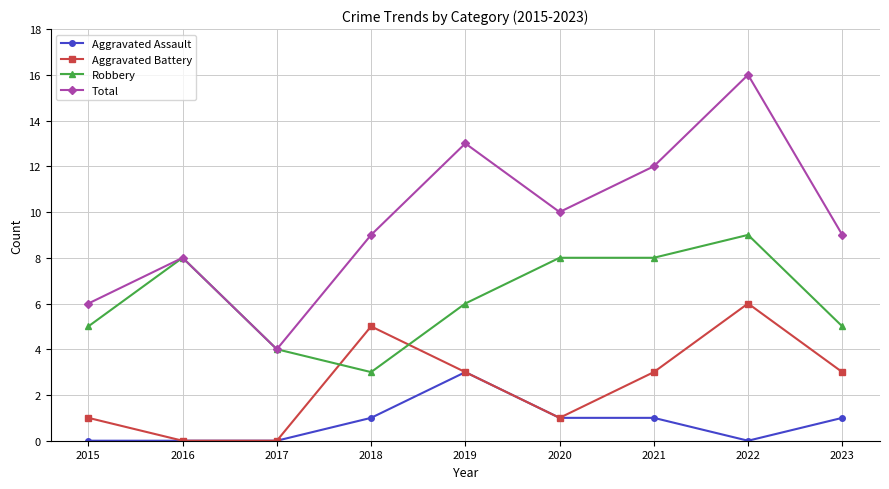

What is the difference between the highest and lowest values at 2015?

6